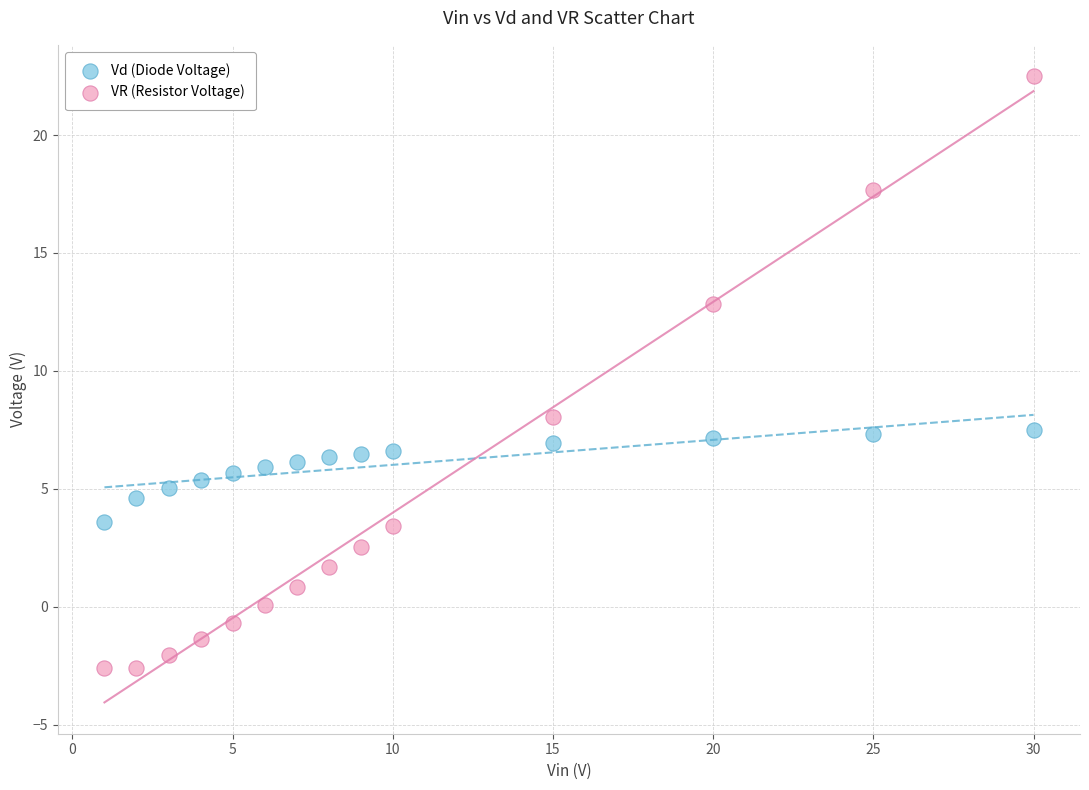

Which series has the largest Y range (max minus min)?

VR (Resistor Voltage)